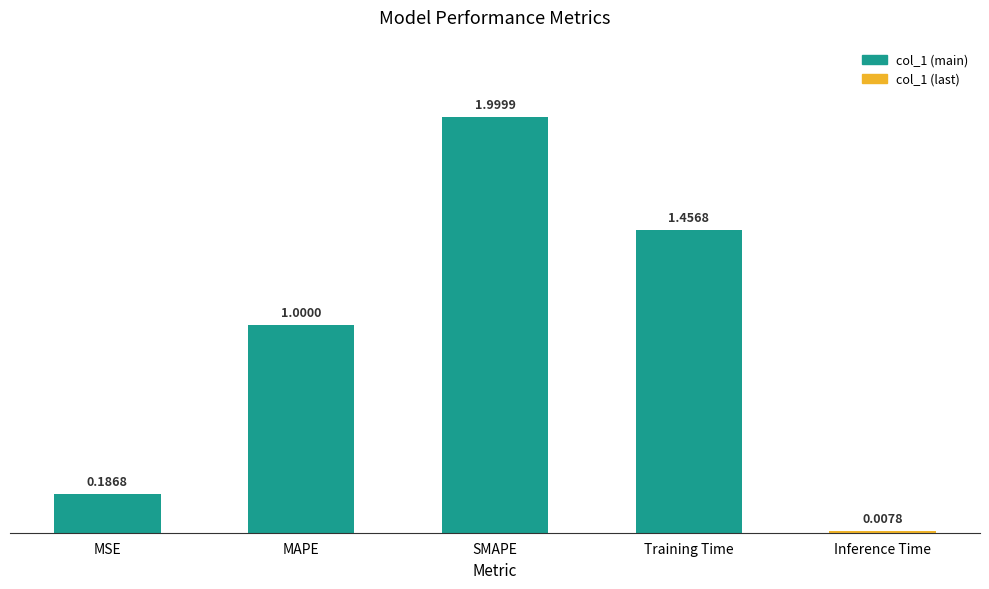

What is the difference between the maximum and minimum values?

2.0